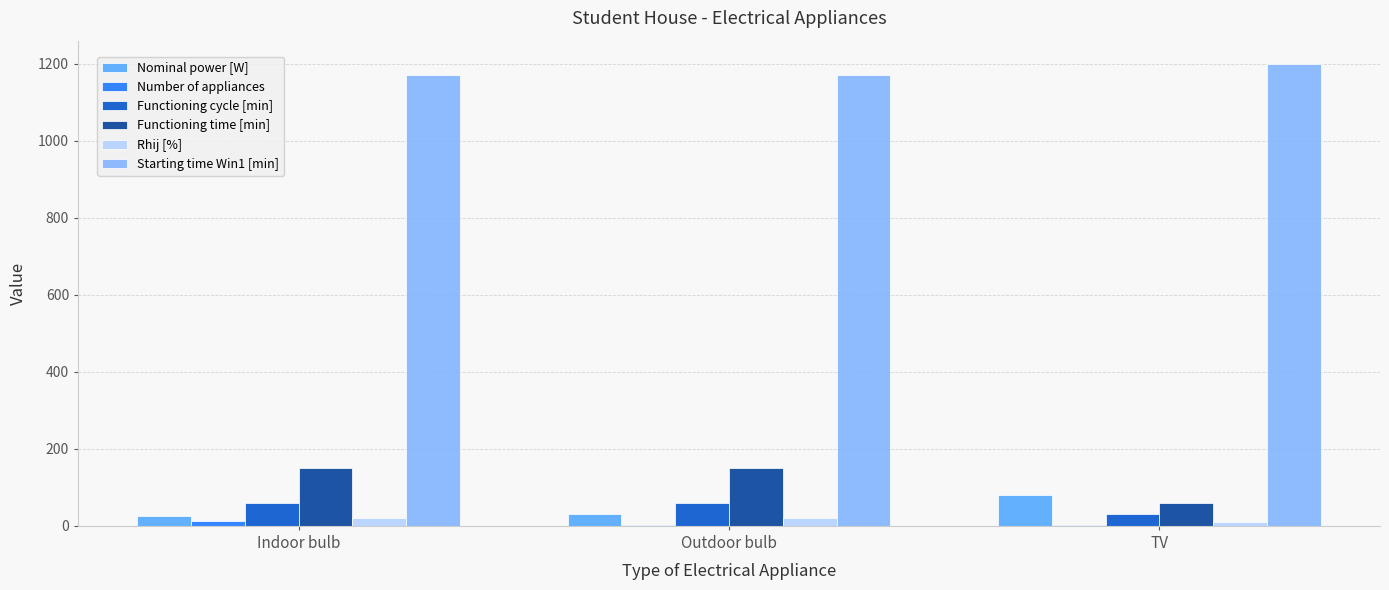

The value of Starting time Win1 [min] at Outdoor bulb is 1170. True or false?

True